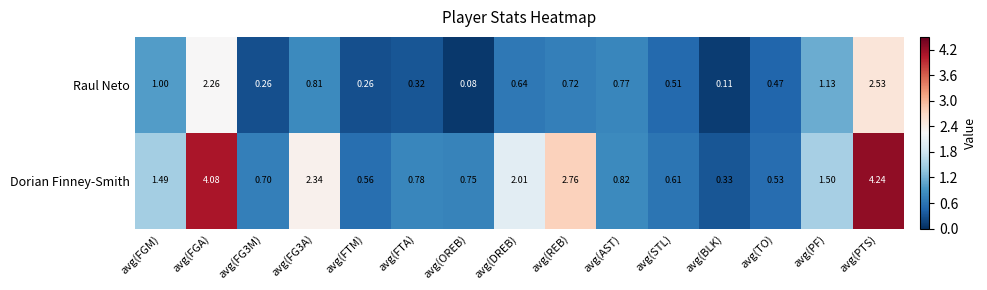

Which category has the lowest value across all series?

avg(OREB)